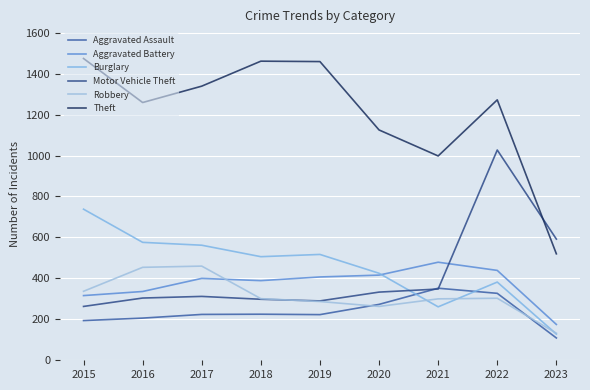

Which series has the largest total across all categories?

Theft